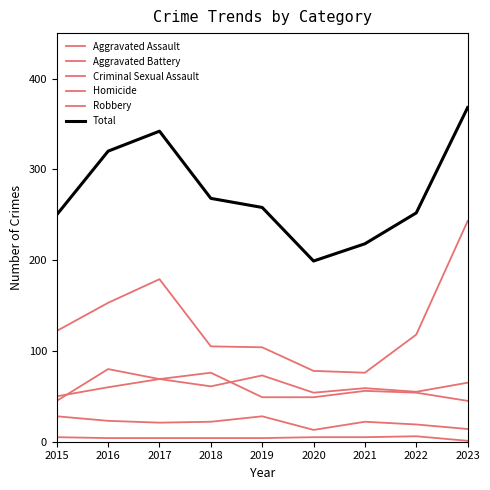

How many lines are shown in the chart?

6